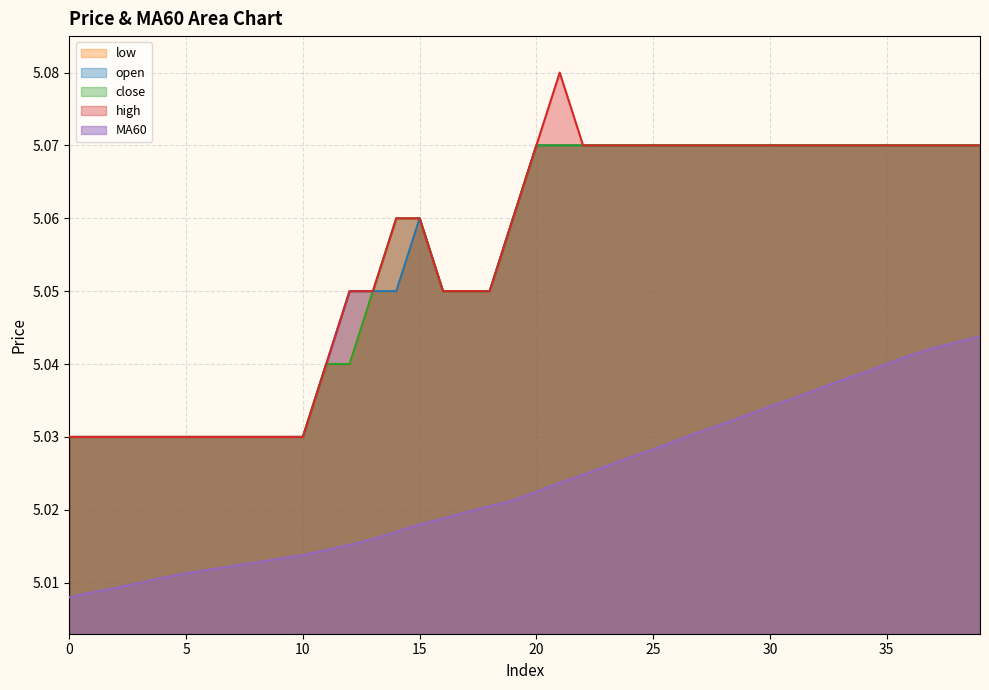

Rank the categories by low value from lowest to highest.

0, 1, 2, 3, 4, 5, 6, 7, 8, 9, 10, 11, 12, 13, 14, 16, 17, 18, 15, 19, 20, 21, 22, 23, 24, 25, 26, 27, 28, 29, 30, 31, 32, 33, 34, 35, 36, 37, 38, 39